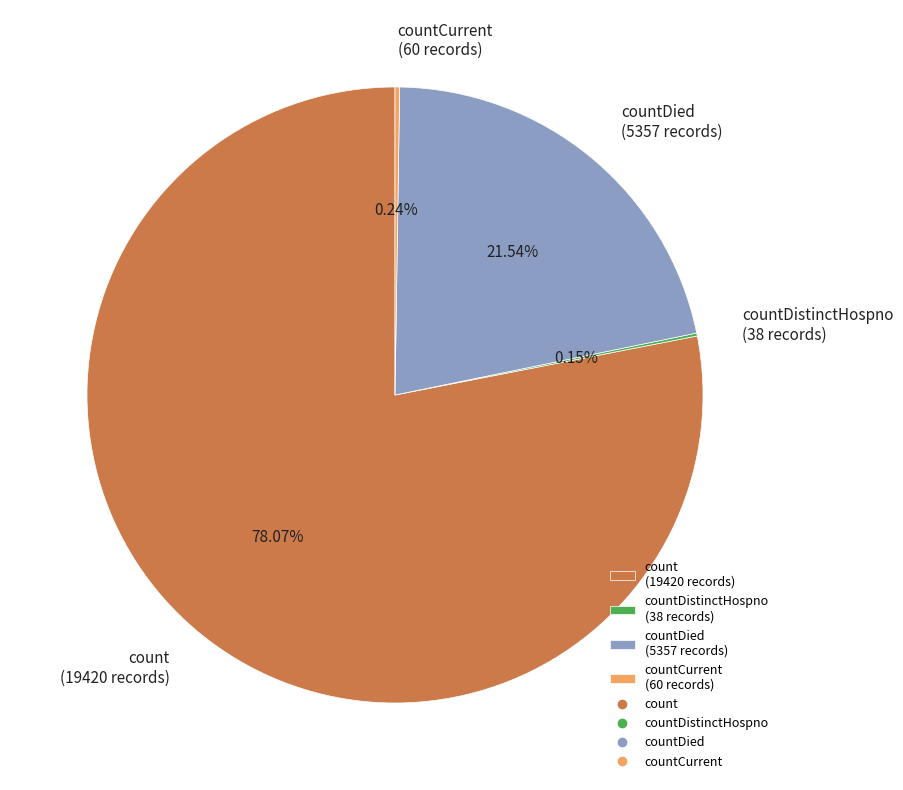

Is there any slice that represents more than half of the pie?

Yes